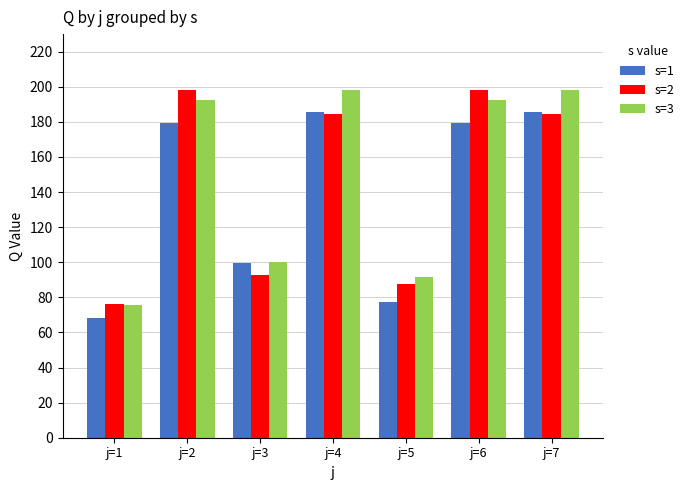

What is the difference between the second highest and second lowest values in the s=2 series?

110.8